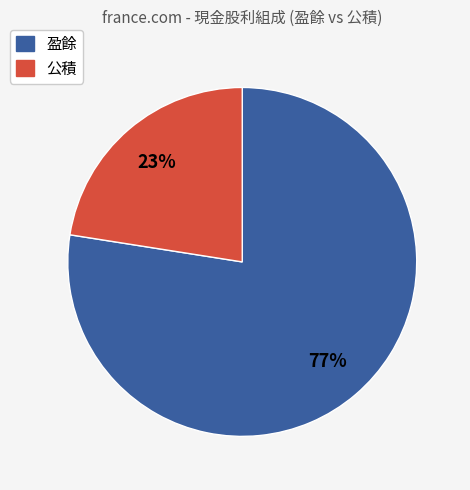

To the nearest percent, what is the average slice percentage?

50%